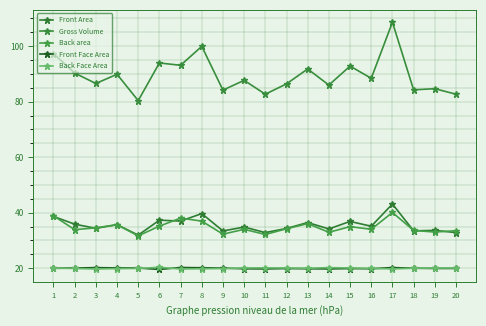

What is the total value across all series at 13?

204.0